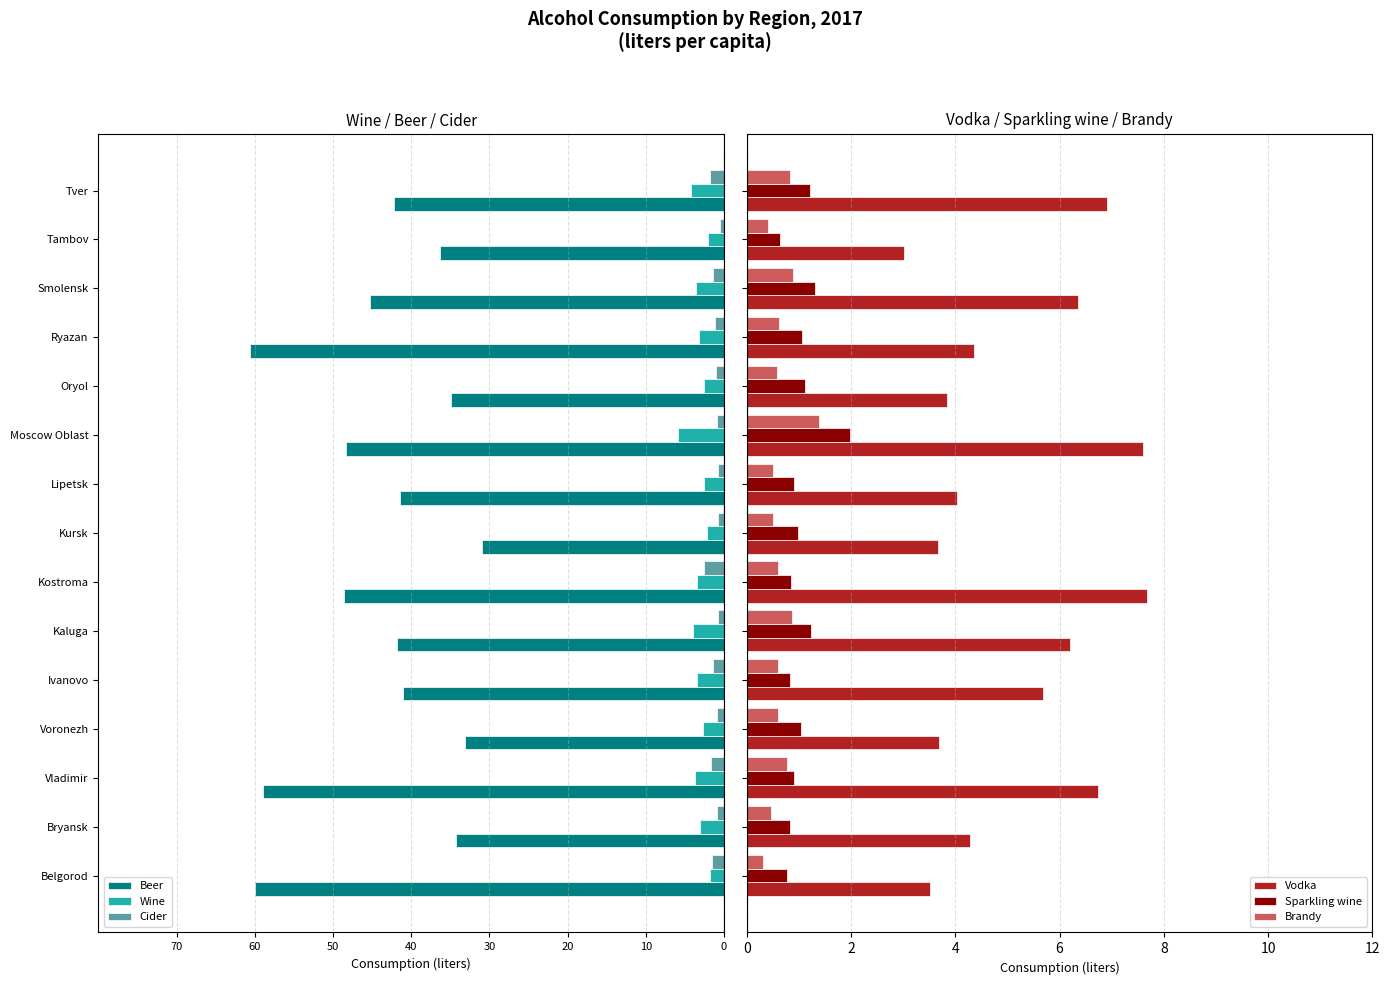

How many values in the Beer series exceed -41?

5